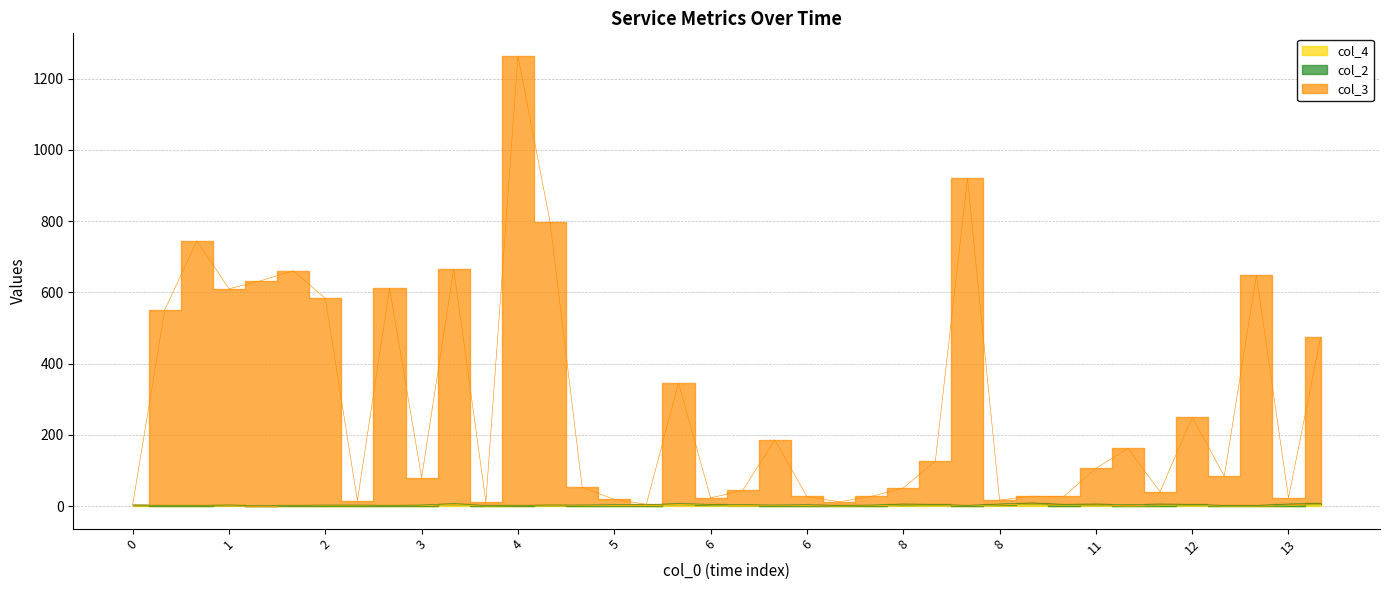

What is the greatest value displayed?

1264